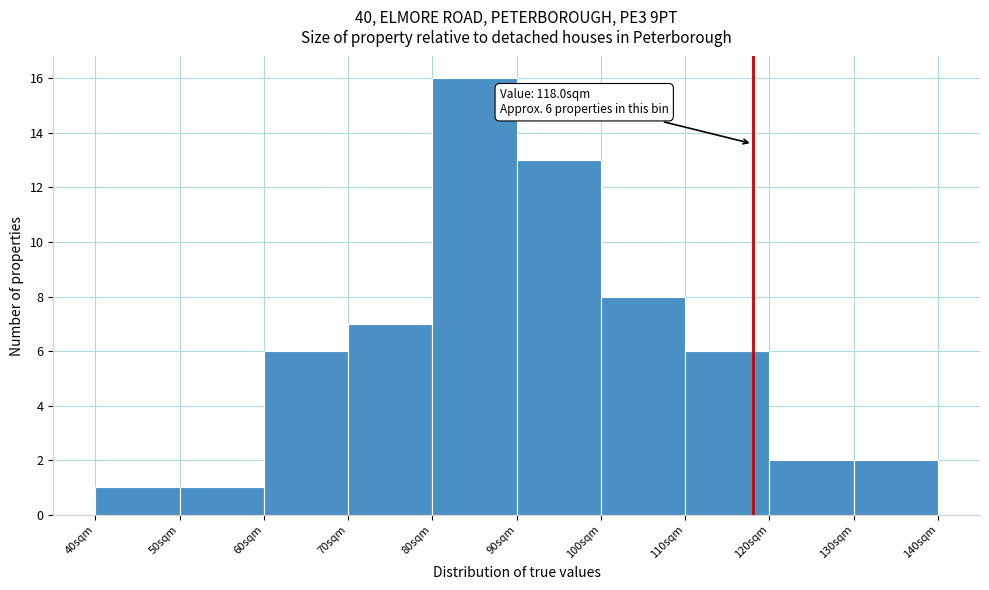

Over which range of the x-axis is the bar tallest?

80 to 90